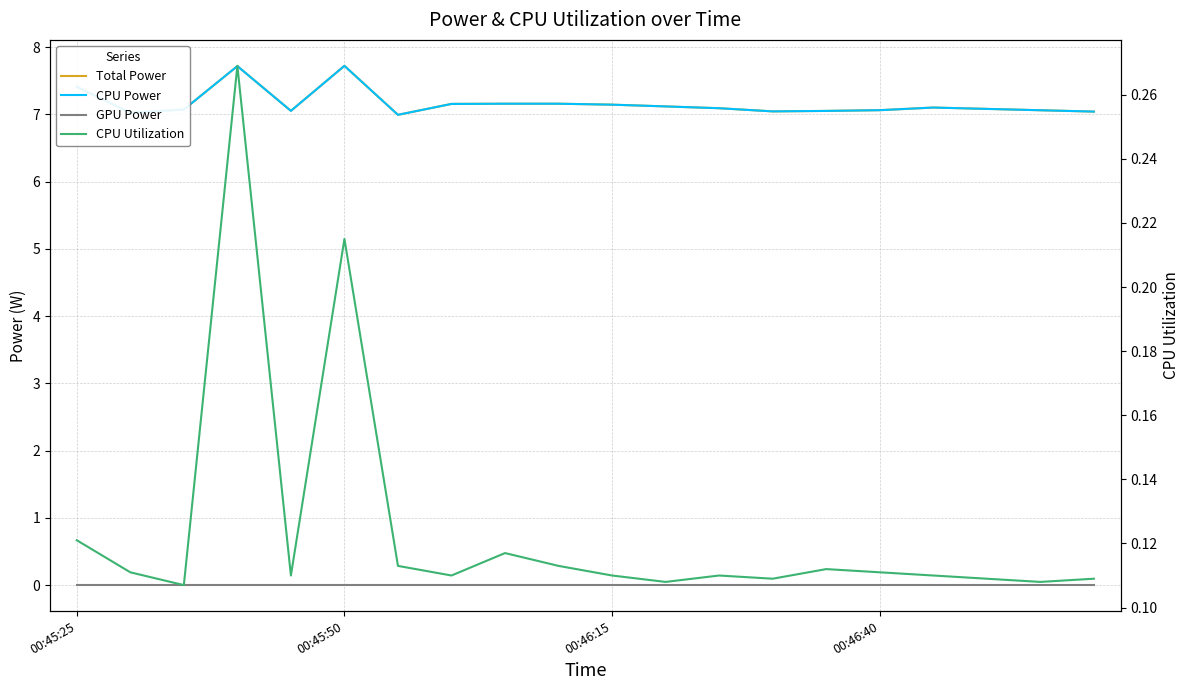

What is the difference between the Total Power values at 10 and 19?

0.1